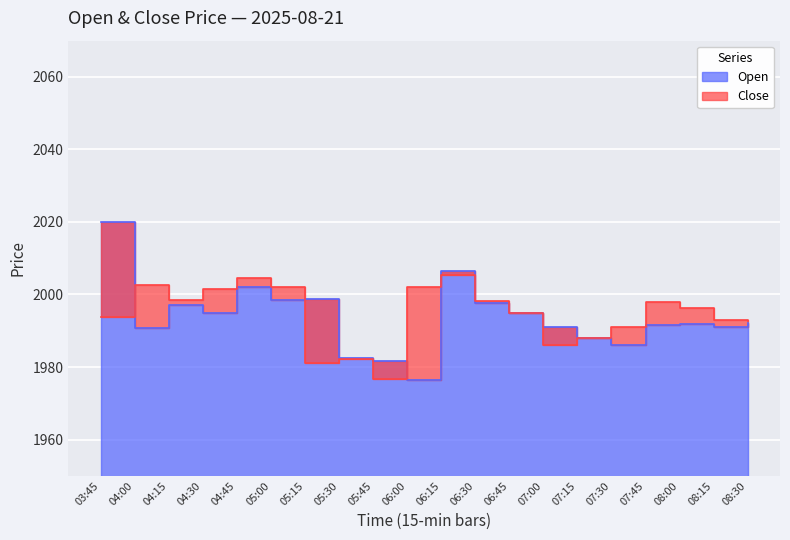

The Open series shows 2006.5 at 06:15. True or false?

True